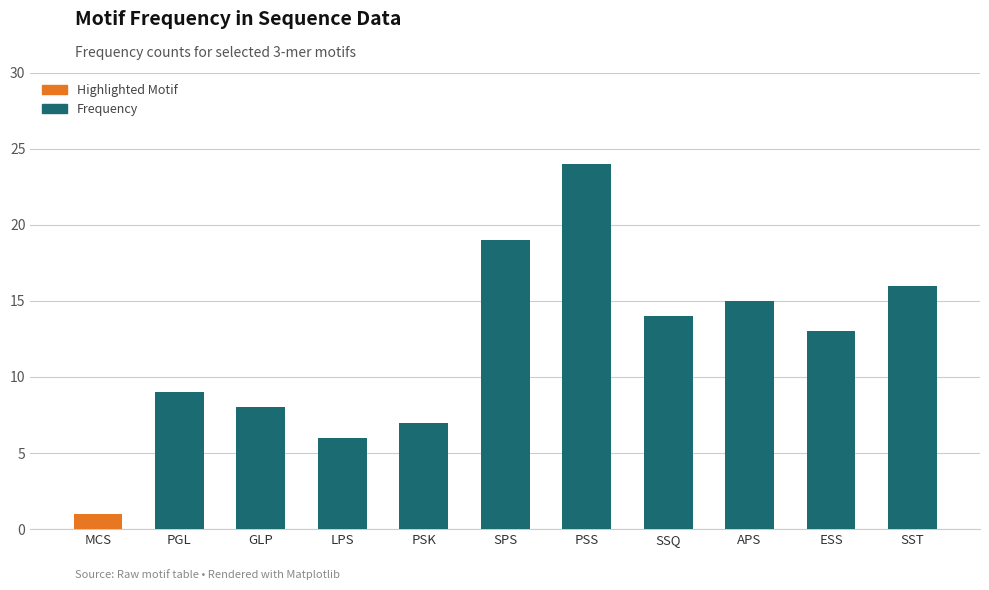

Reading left to right, transcribe all the data shown in this chart.

MCS=1	PGL=9	GLP=8	LPS=6	PSK=7	SPS=19	PSS=24	SSQ=14	APS=15	ESS=13	SST=16